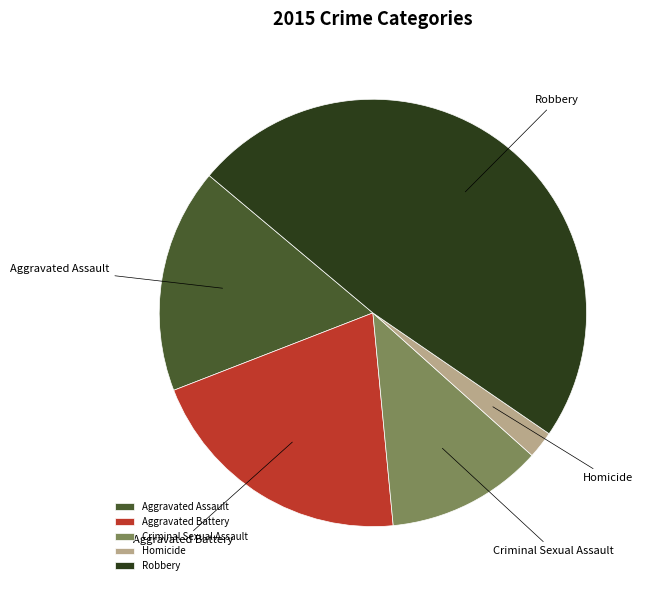

Between Aggravated Assault and Homicide, which is larger?

Aggravated Assault